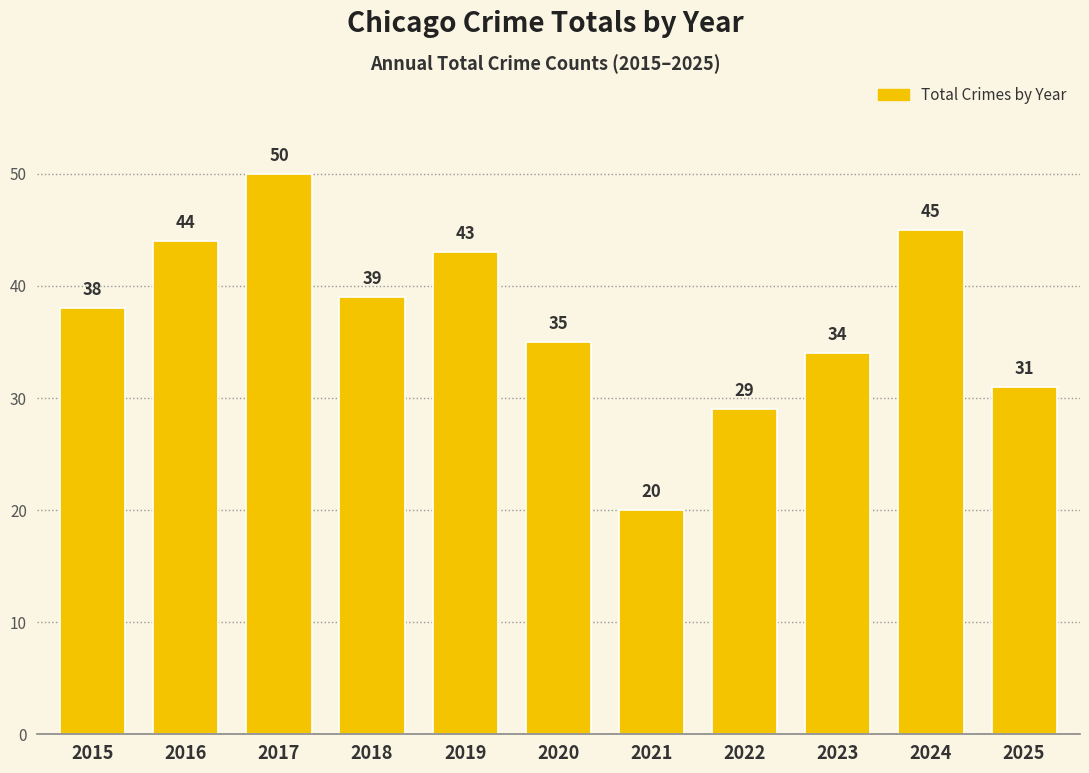

Which category has the lowest value across all series?

2021